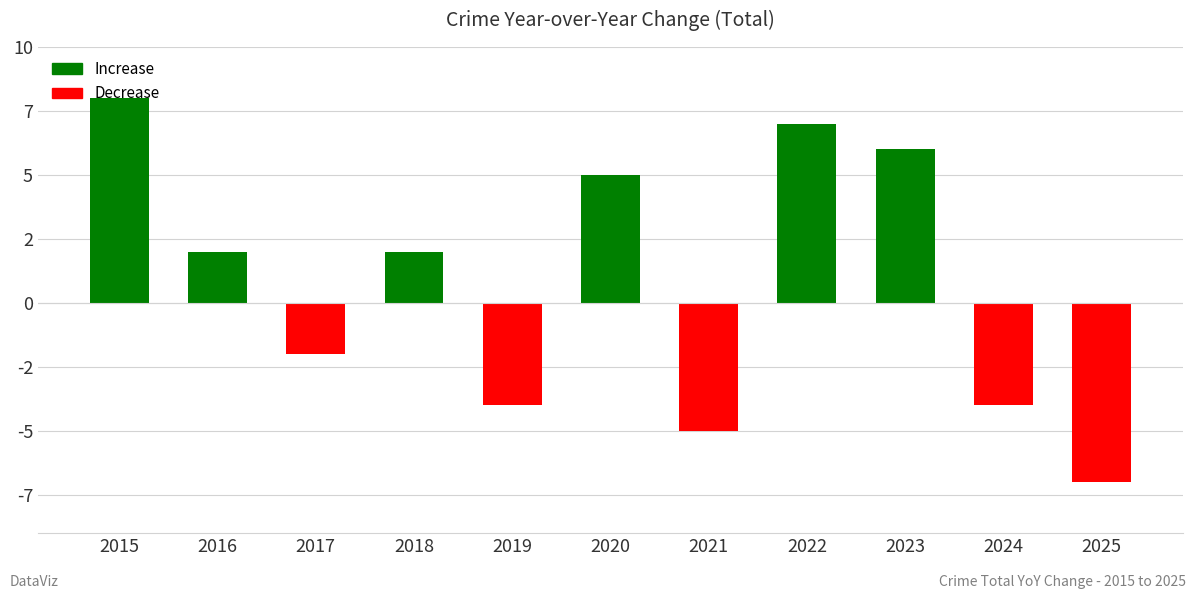

Are the bars horizontal?

No